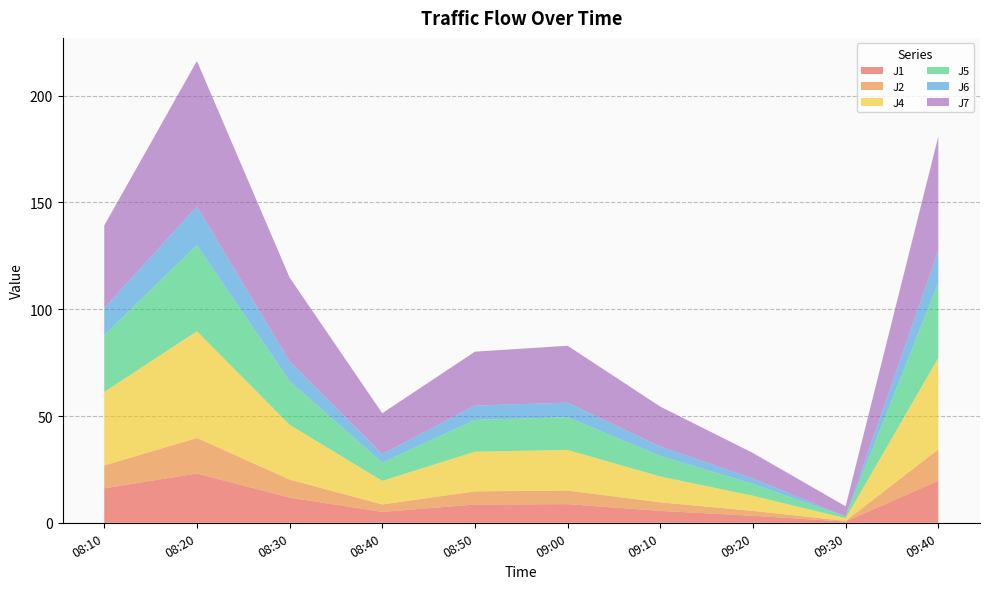

Reading left to right, extract all data points from this chart.

J1: 16.1	23.1	11.8	5.1	8.6	8.7	5.6	3.3	0.6	19.7
J2: 10.7	16.6	8.4	3.5	6.2	6.3	4.0	2.3	0.3	14.7
J4: 34.4	50.0	25.6	11.1	18.6	19.0	12.1	7.1	1.2	42.8
J5: 26.7	40.4	20.5	8.6	14.9	15.3	9.7	5.6	0.8	35.2
J6: 12.7	18.1	9.2	4.0	6.7	6.8	4.3	2.5	0.1	15.2
J7: 38.6	68.1	39.2	19.1	25.3	26.6	18.7	11.9	4.8	53.3